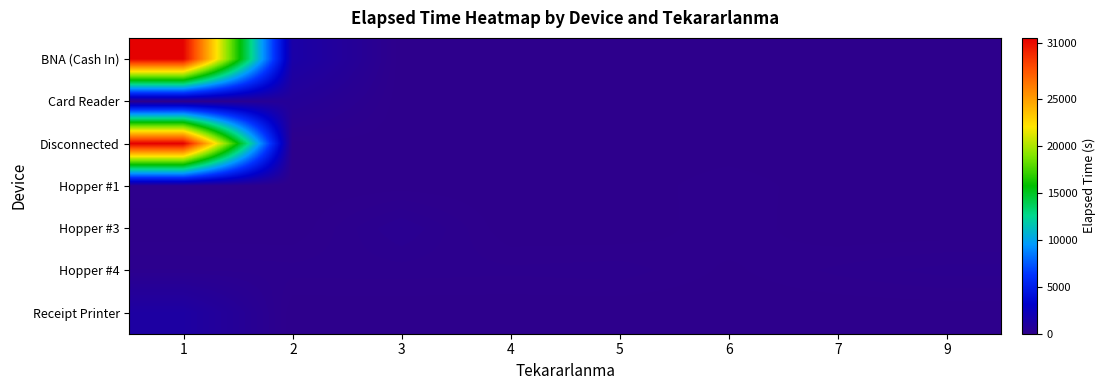

Reading left to right, extract all data points from this chart.

BNA (Cash In): 1=31402	2=1360	3=0	4=0	5=0	6=0	7=0	9=0
Card Reader: 1=80	2=620	3=0	4=0	5=0	6=0	7=0	9=0
Disconnected: 1=31523	2=35	3=10	4=0	5=0	6=0	7=0	9=0
Hopper #1: 1=130	2=0	3=30	4=0	5=0	6=115	7=0	9=0
Hopper #3: 1=0	2=0	3=315	4=0	5=0	6=110	7=0	9=0
Hopper #4: 1=190	2=150	3=155	4=140	5=160	6=45	7=140	9=215
Receipt Printer: 1=1130	2=0	3=0	4=0	5=0	6=0	7=0	9=0